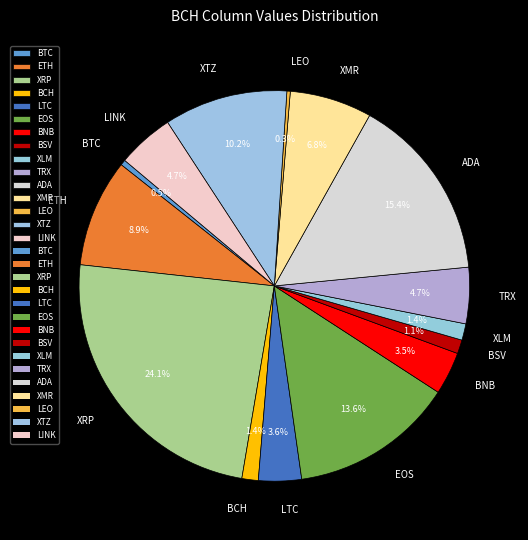

Is BNB the majority of the pie?

No